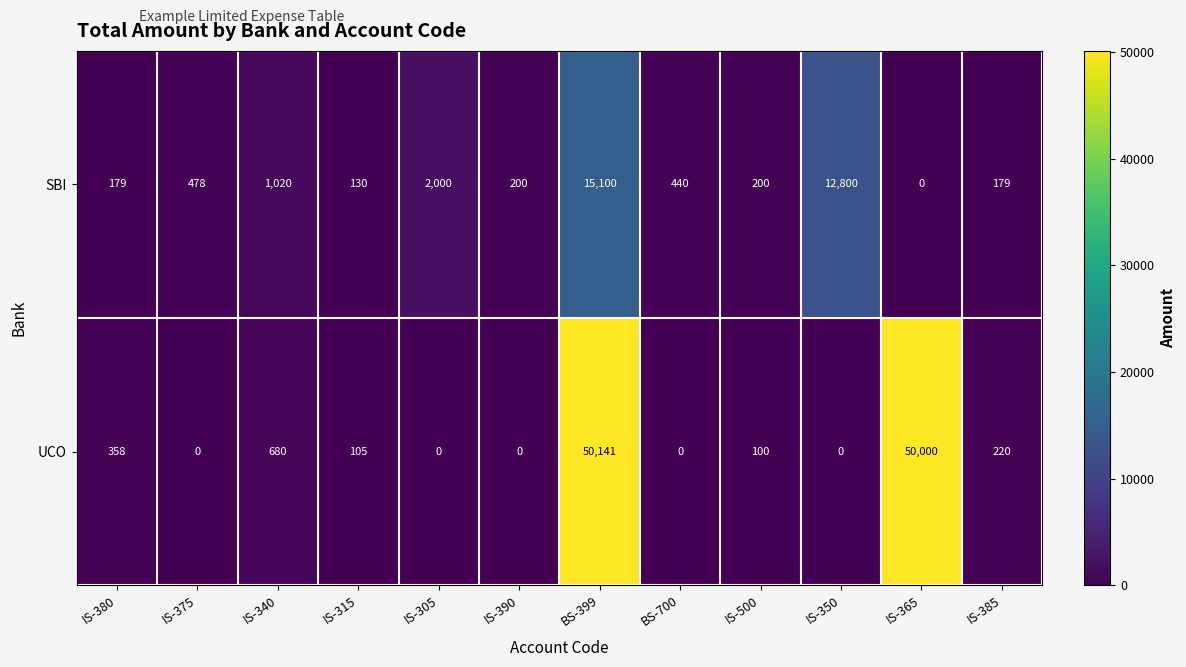

Which category has the highest value across all series?

BS-399